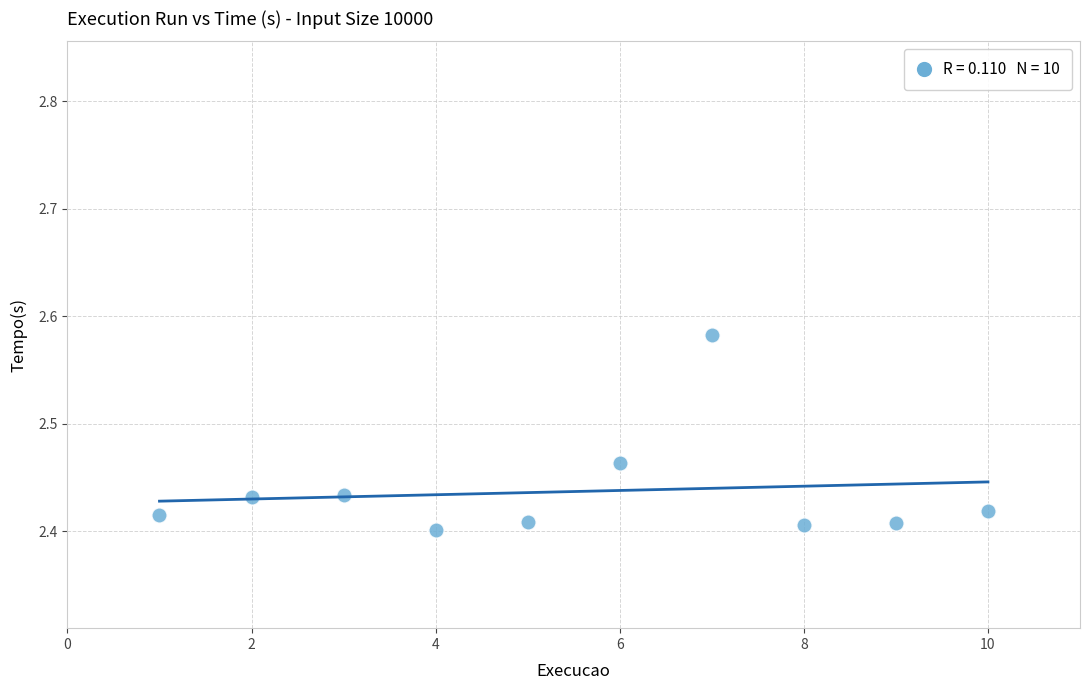

What is the average X value?

5.5